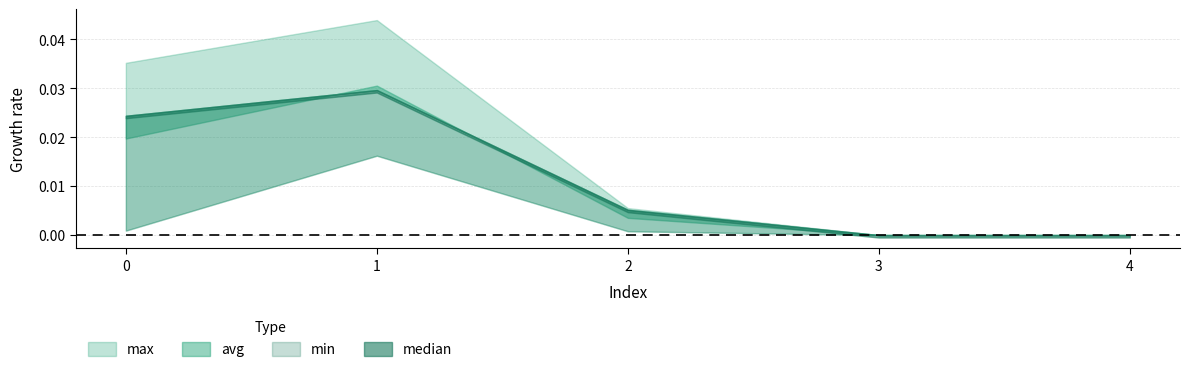

Between 4 and 2, which is larger?

2